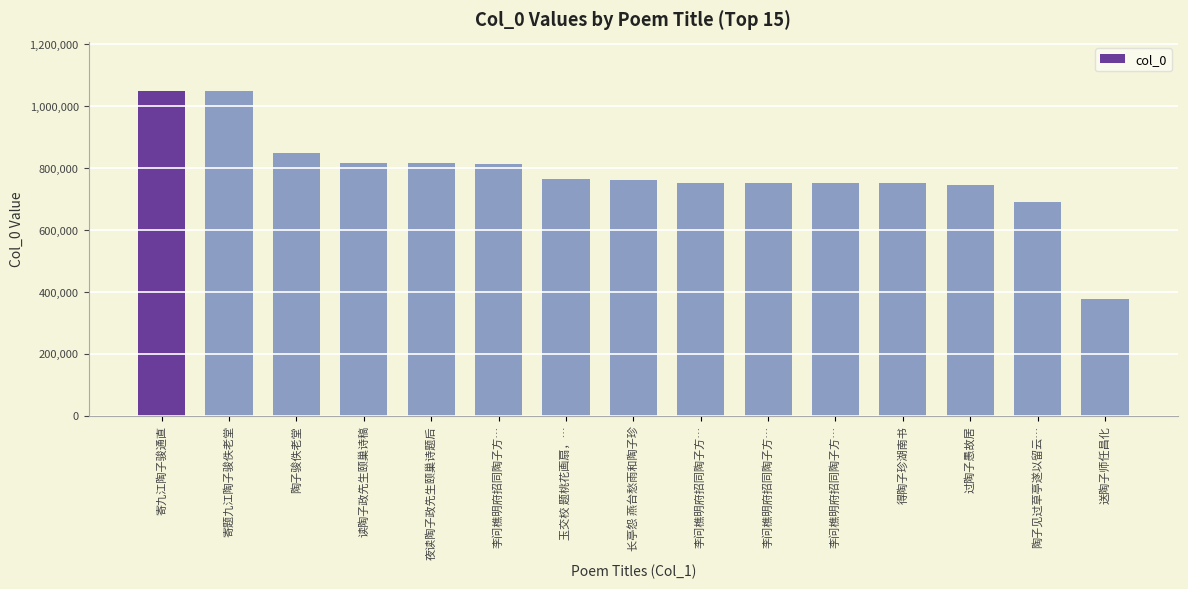

How many data points are less than 761222?

7